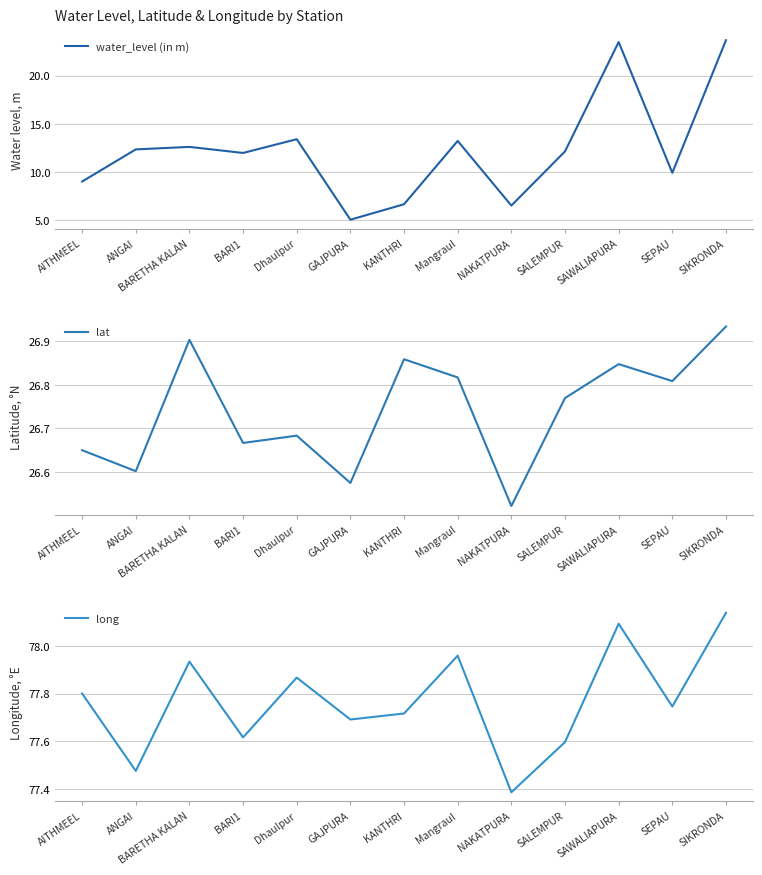

True or false: lat and long intersect in this chart.

False